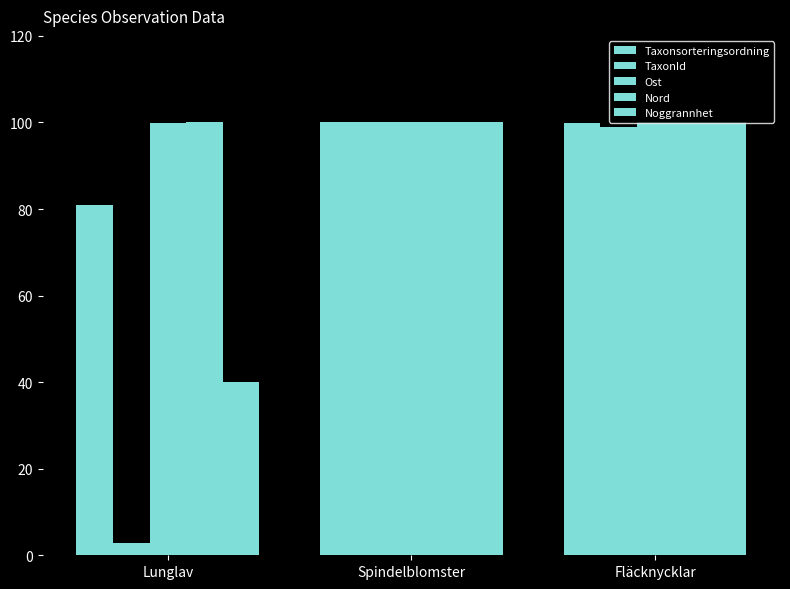

What is the difference between the maximum and minimum values in the Taxonsorteringsordning series?

19.0